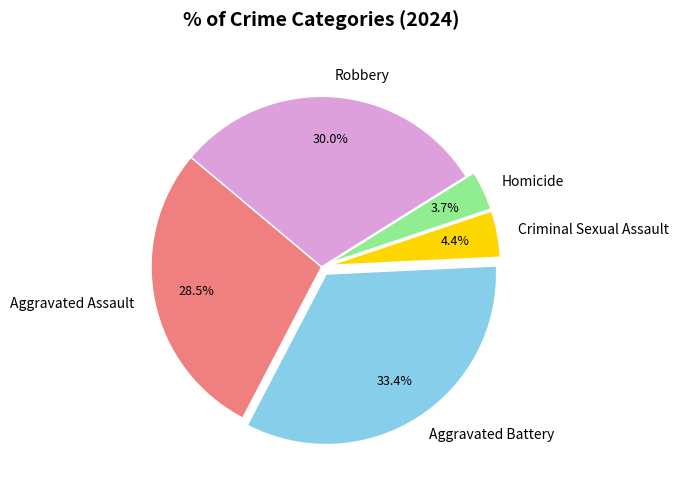

Rank the categories by value from lowest to highest.

Homicide, Criminal Sexual Assault, Aggravated Assault, Robbery, Aggravated Battery